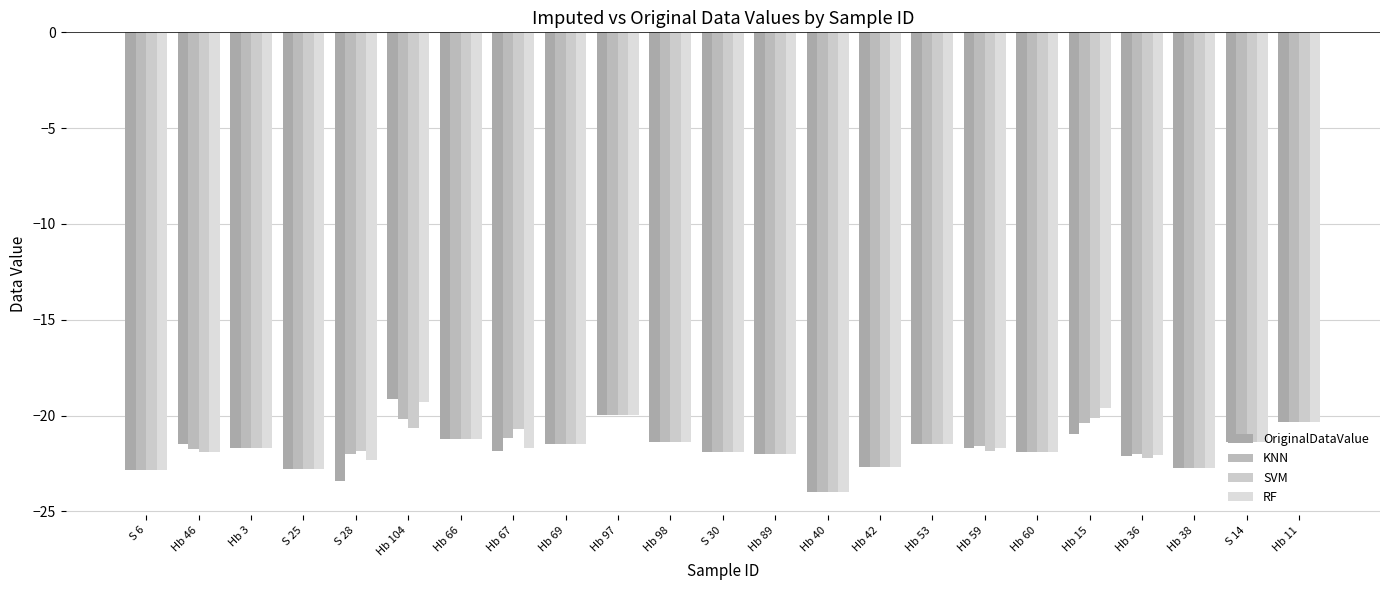

Count the number of data series in this chart.

4